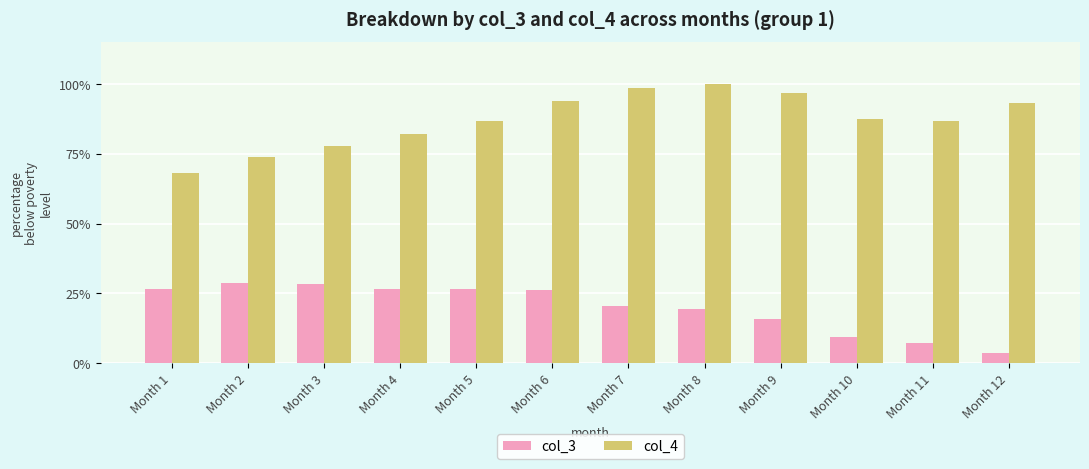

Which series has the largest total across all categories?

col_4